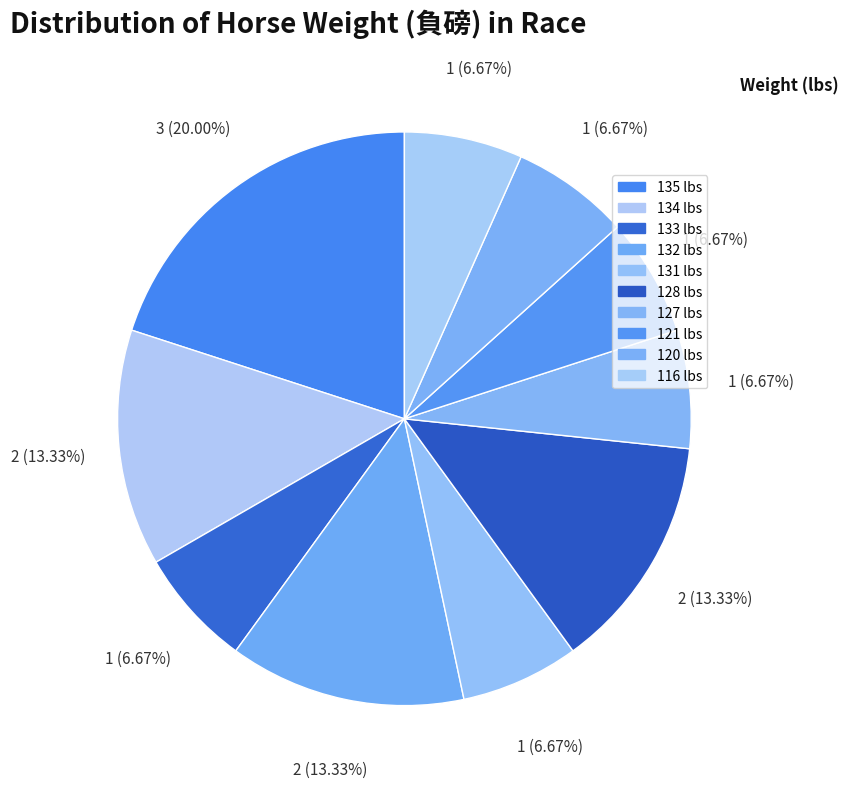

The 133 slice represents 7% of the pie. True or false?

True